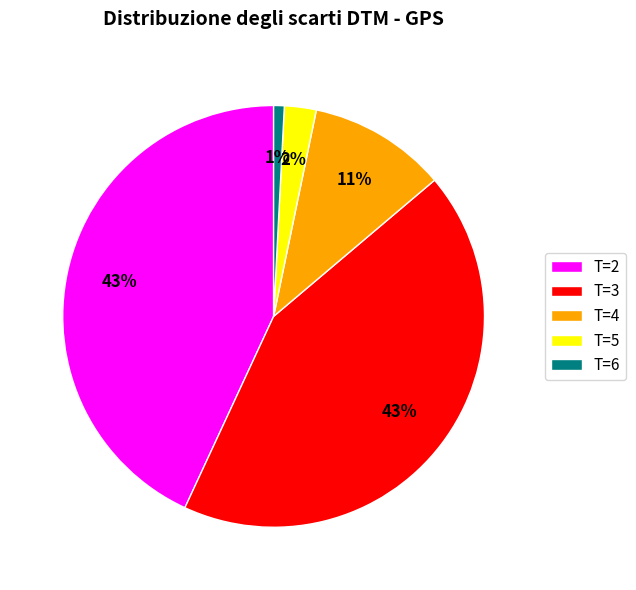

True or false: T=2 accounts for 55% of the total.

False